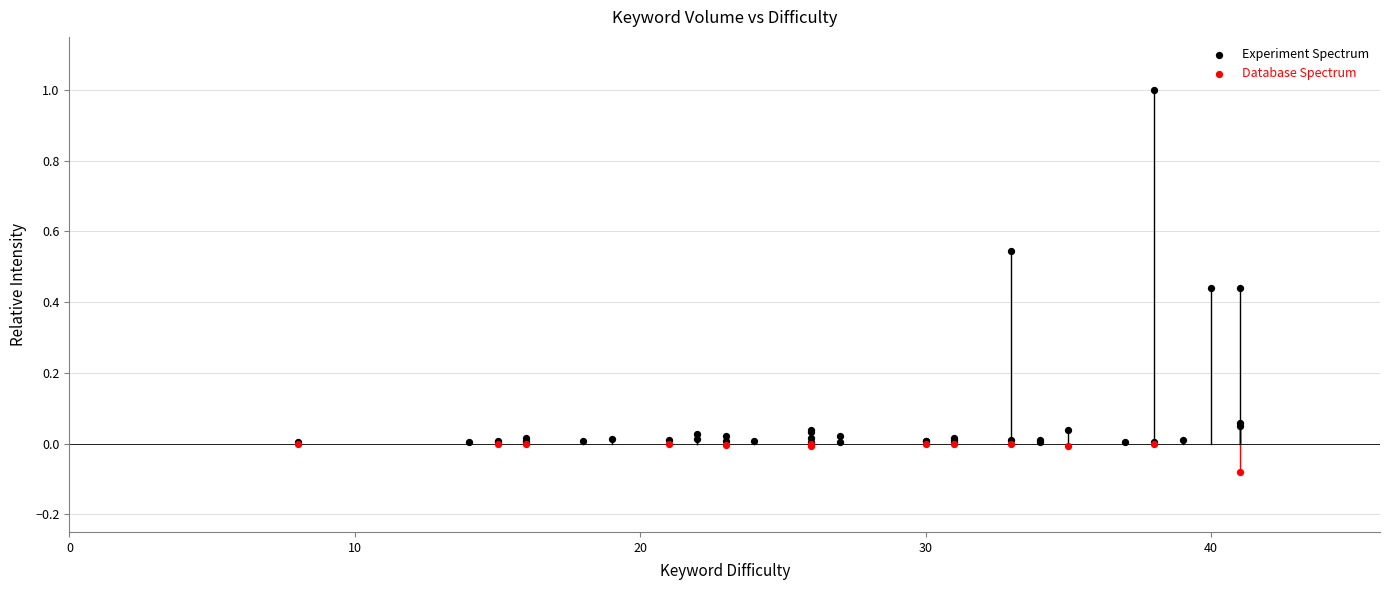

Which series contains the lowest Y value?

Database Spectrum